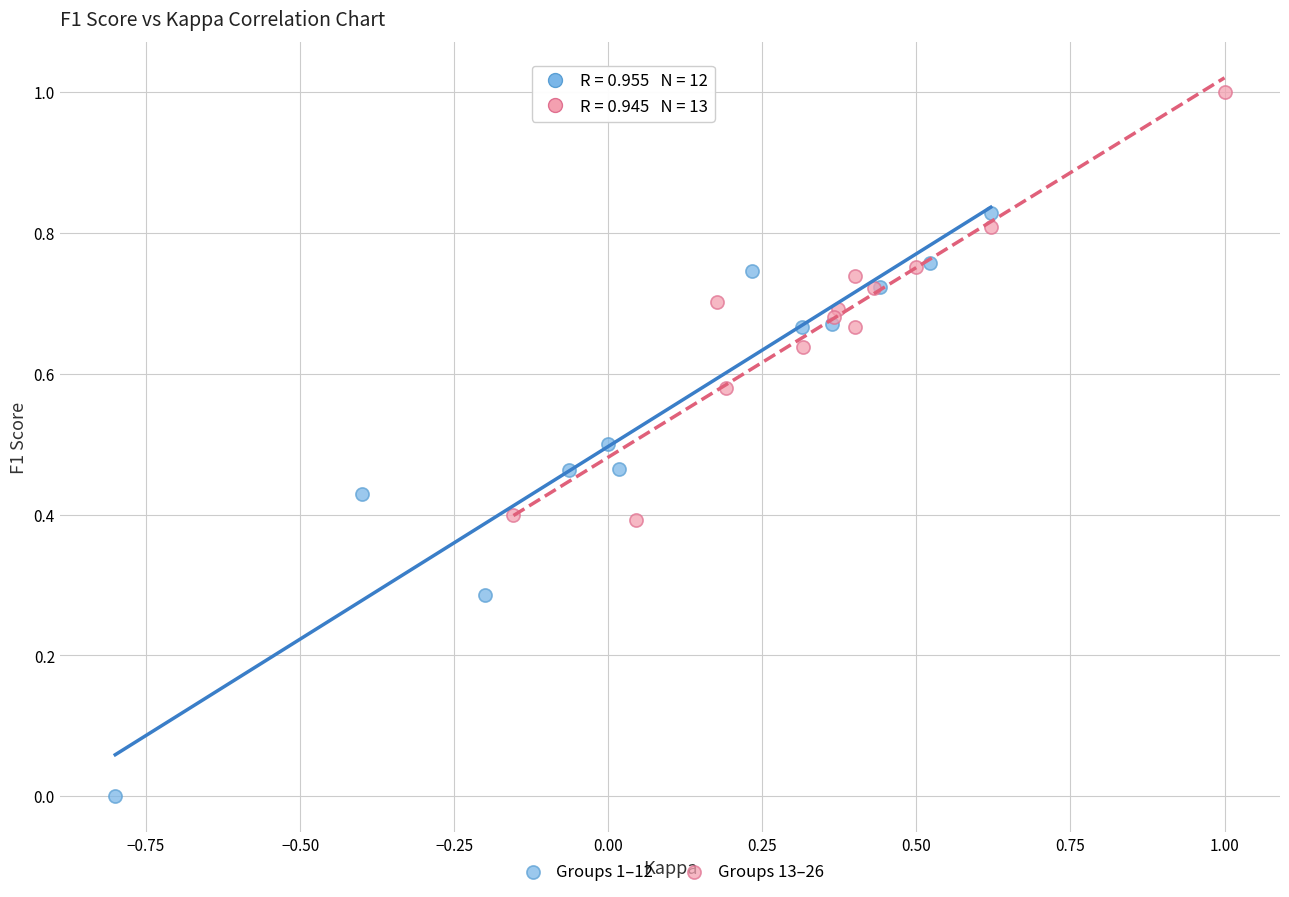

Which series reaches the minimum Y coordinate?

Groups 1–12